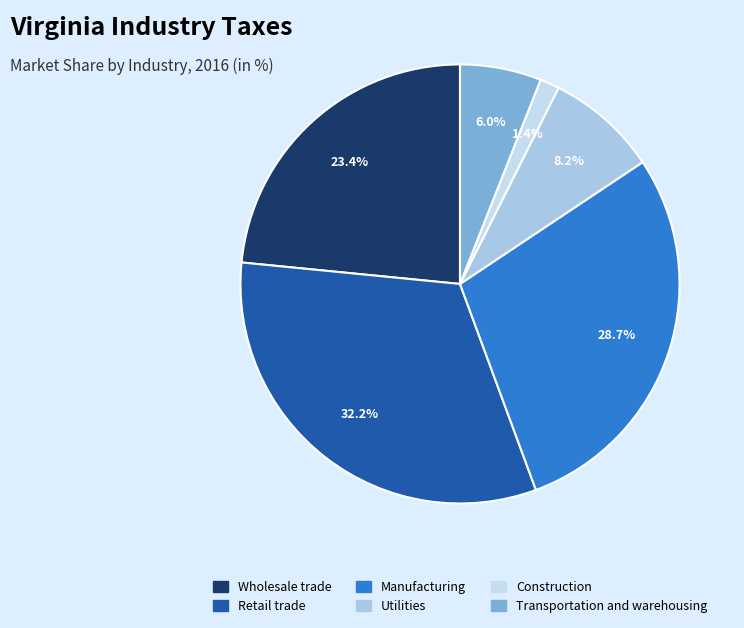

How many slices are in this pie chart?

6